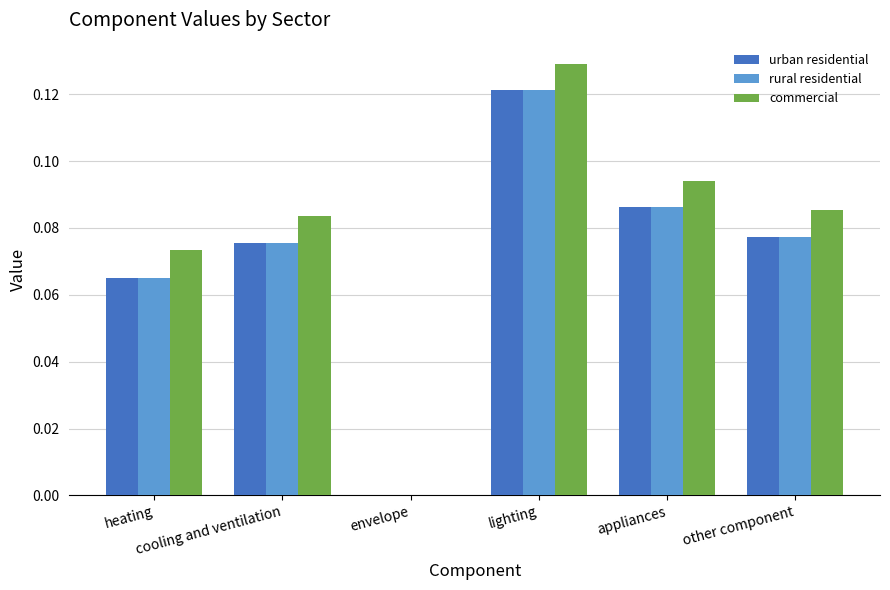

Which series has the largest range (max minus min)?

commercial